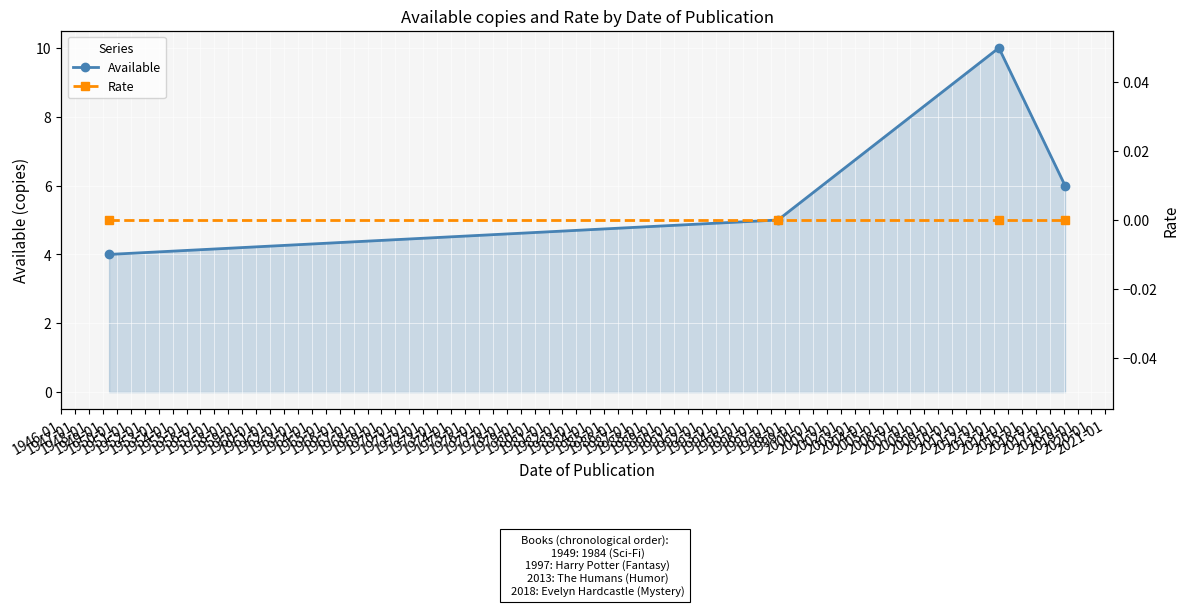

What is the minimum value for Available?

4